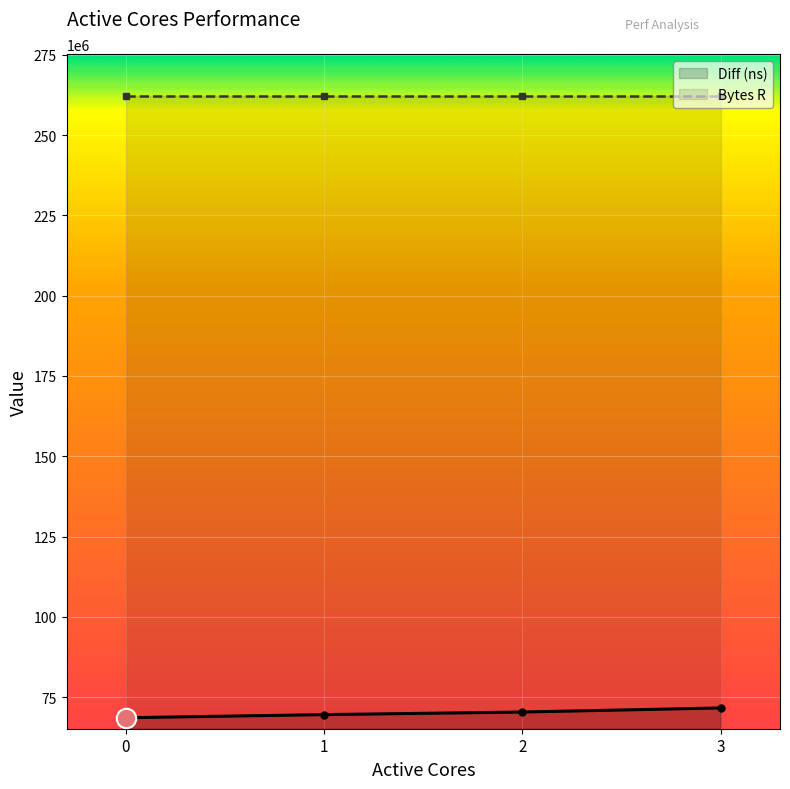

Rank the categories by value from highest to lowest.

3, 2, 1, 0